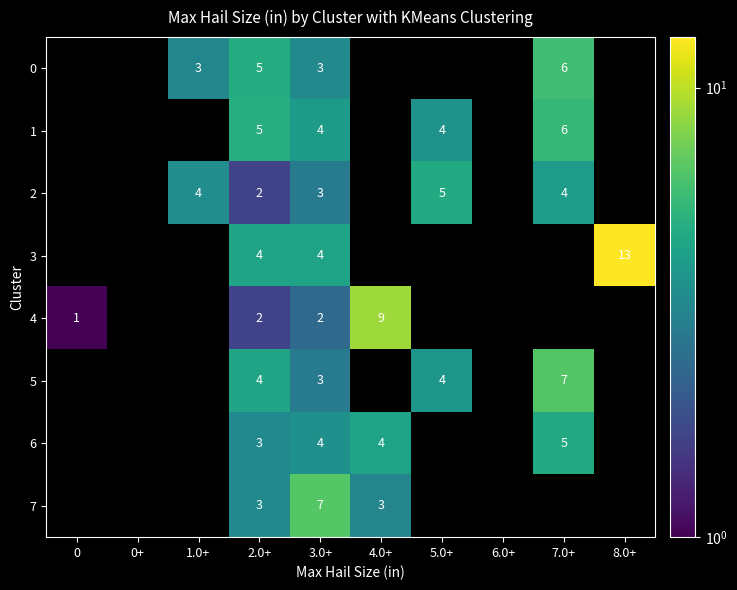

How many positive values does the row_1 series have?

4